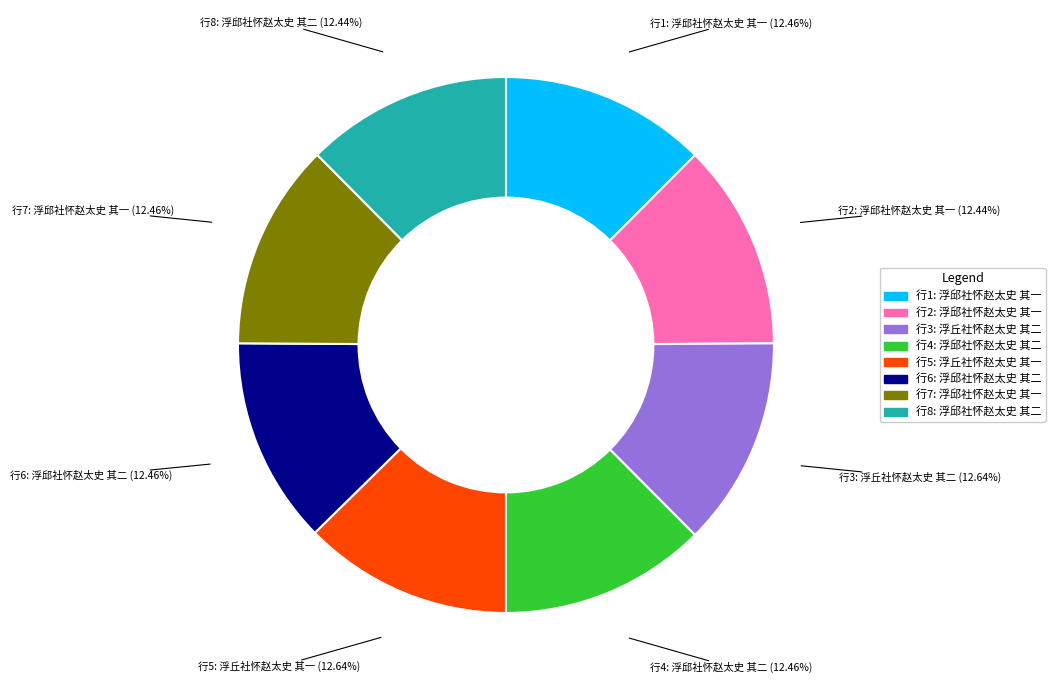

Does any single category account for the majority?

No